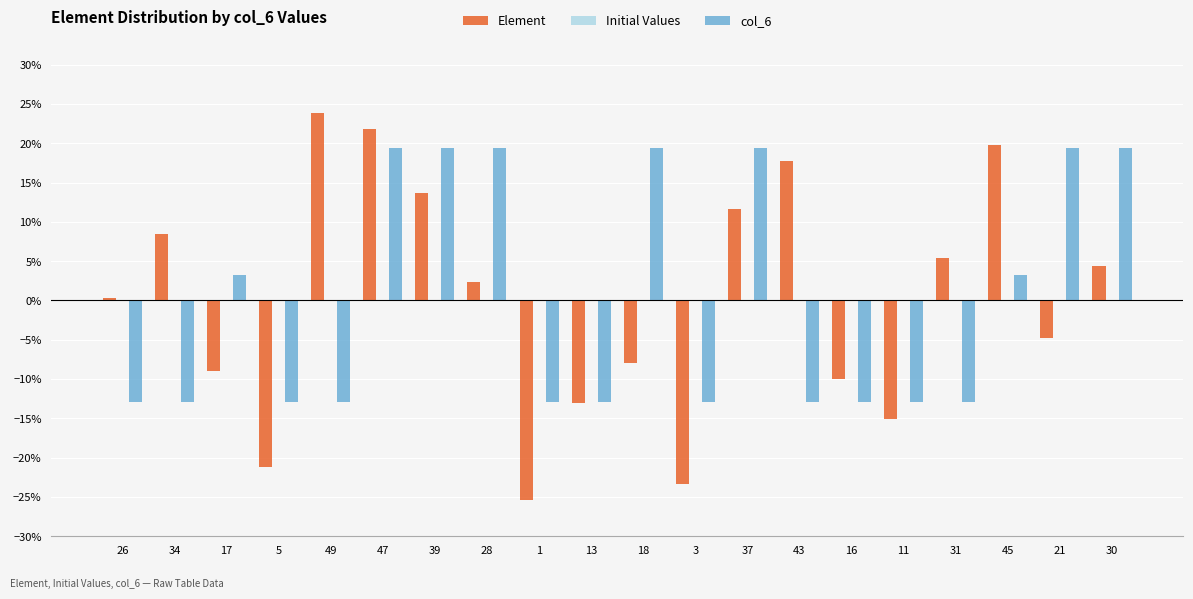

Reading left to right, extract all data points from this chart.

Element: 26=0.0	34=0.1	17=-0.1	5=-0.2	49=0.2	47=0.2	39=0.1	28=0.0	1=-0.3	13=-0.1	18=-0.1	3=-0.2	37=0.1	43=0.2	16=-0.1	11=-0.2	31=0.1	45=0.2	21=-0.0	30=0.0
Initial Values: 26=0.0	34=0.0	17=0.0	5=0.0	49=0.0	47=0.0	39=0.0	28=0.0	1=0.0	13=0.0	18=0.0	3=0.0	37=0.0	43=0.0	16=0.0	11=0.0	31=0.0	45=0.0	21=0.0	30=0.0
col_6: 26=-0.1	34=-0.1	17=0.0	5=-0.1	49=-0.1	47=0.2	39=0.2	28=0.2	1=-0.1	13=-0.1	18=0.2	3=-0.1	37=0.2	43=-0.1	16=-0.1	11=-0.1	31=-0.1	45=0.0	21=0.2	30=0.2